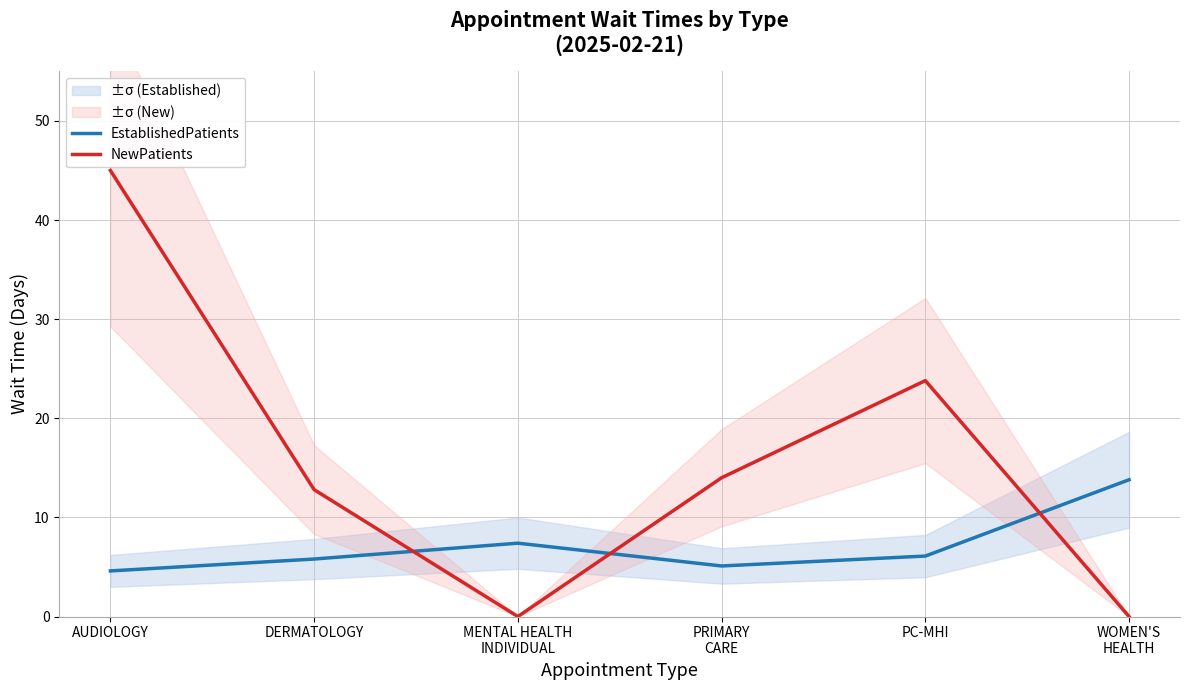

Where is the first local maximum for EstablishedPatients?

MENTAL HEALTH
INDIVIDUAL